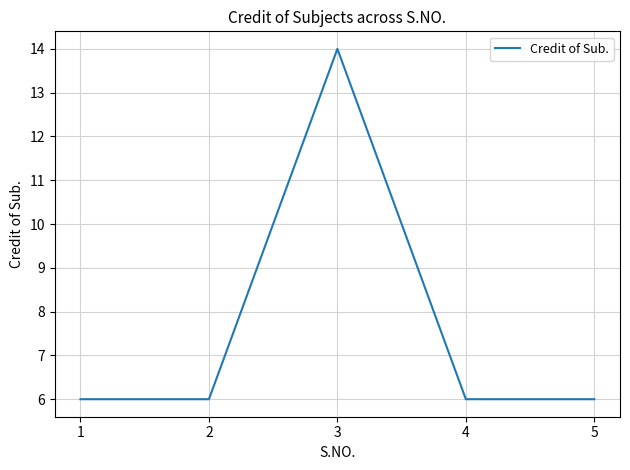

Reading right to left, transcribe all the data shown in this chart.

5=6	4=6	3=14	2=6	1=6